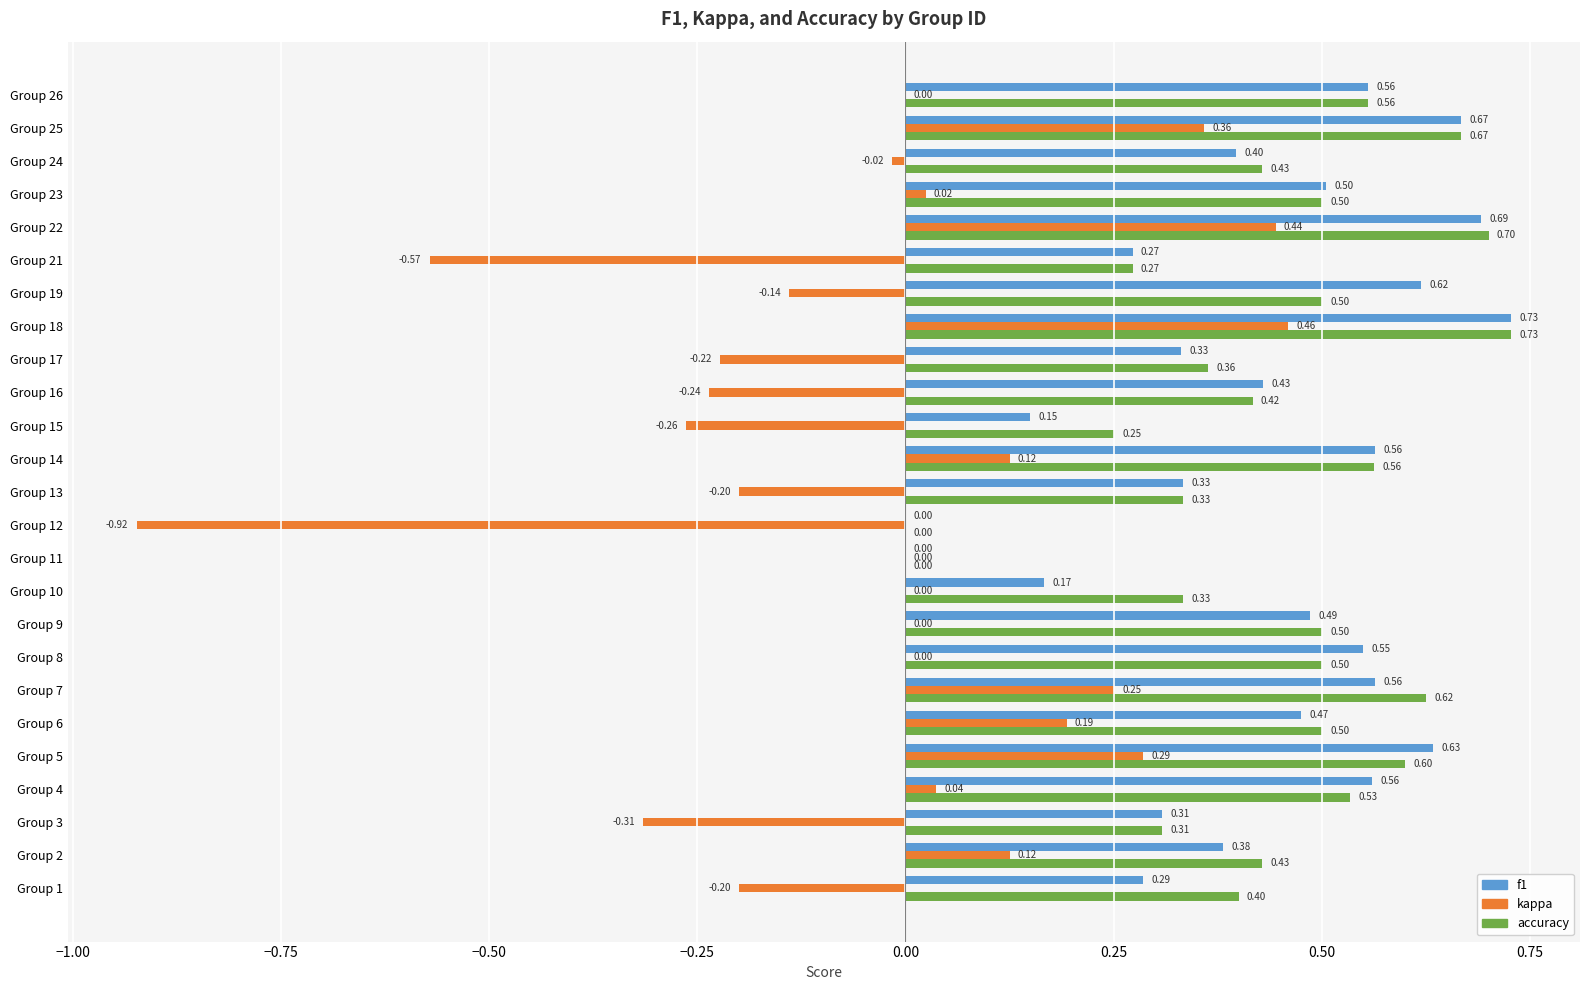

At which category is the sum across all series the highest?

Group 18